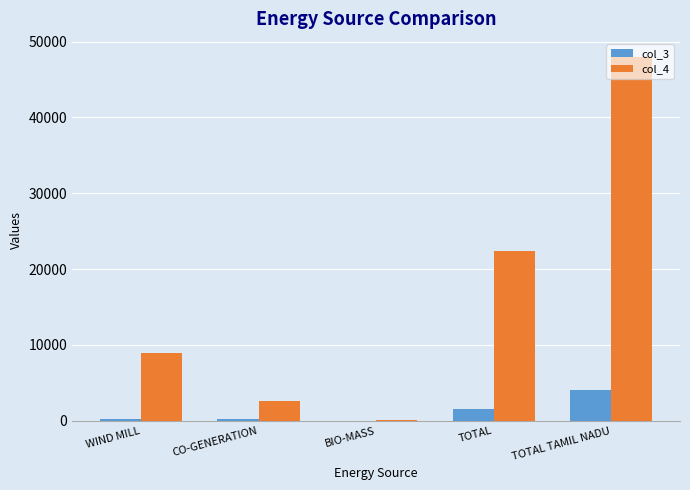

What is the sum of all col_4 values?

81872.1